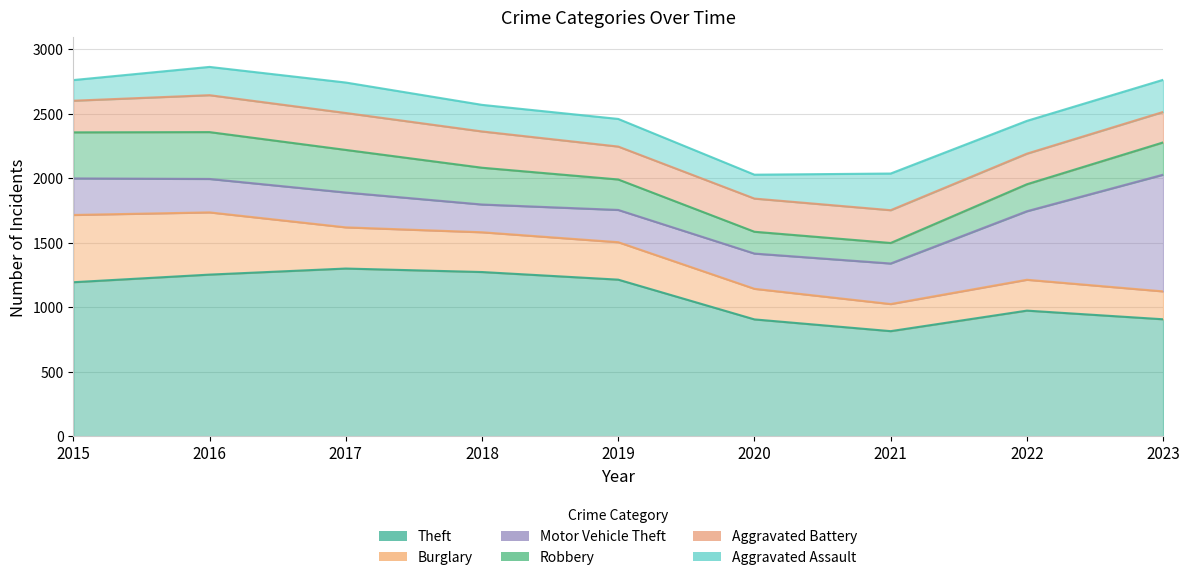

Between which two adjacent categories do Aggravated Battery and Robbery first intersect?

2018 and 2019